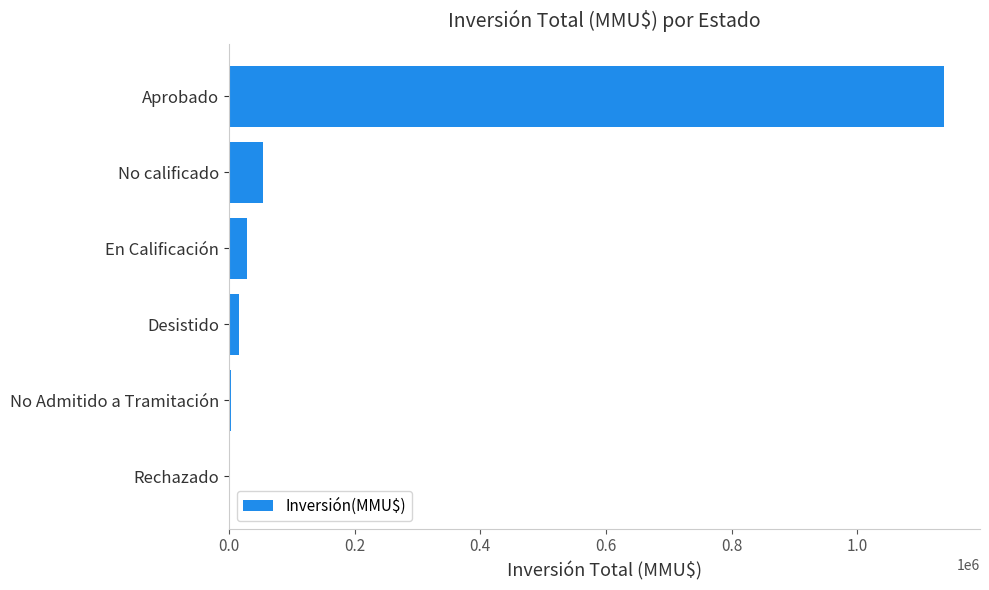

At which label is the value closest to 569480?

No calificado